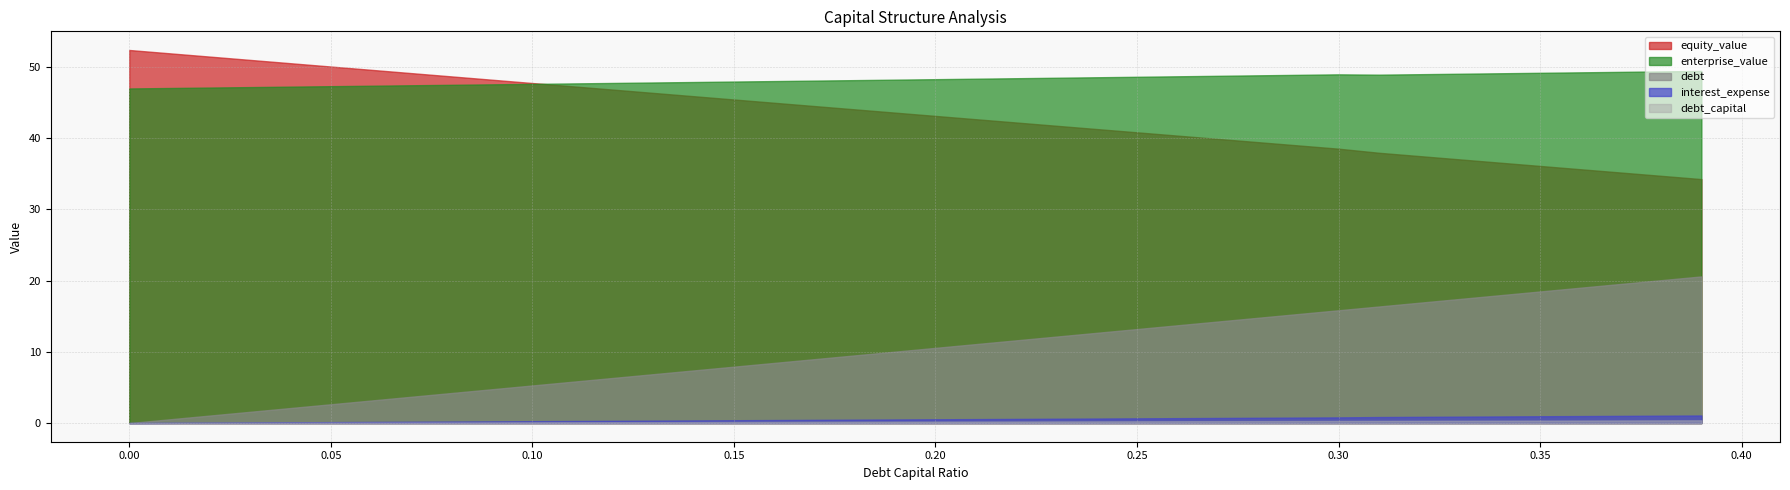

What are all the series names shown in the legend?

debt_capital, equity_value, enterprise_value, debt, interest_expense